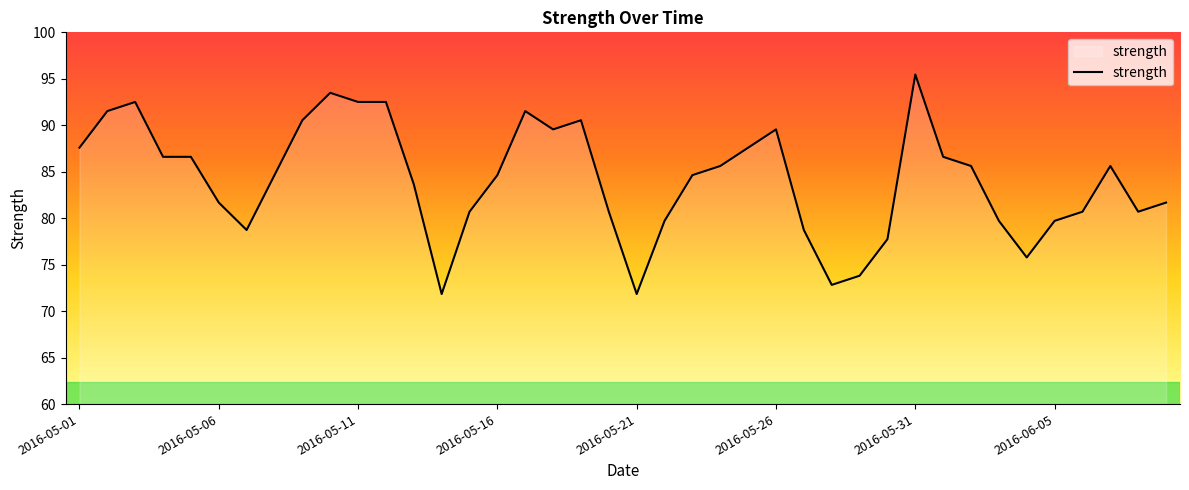

What is the maximum value shown in the chart?

95.5